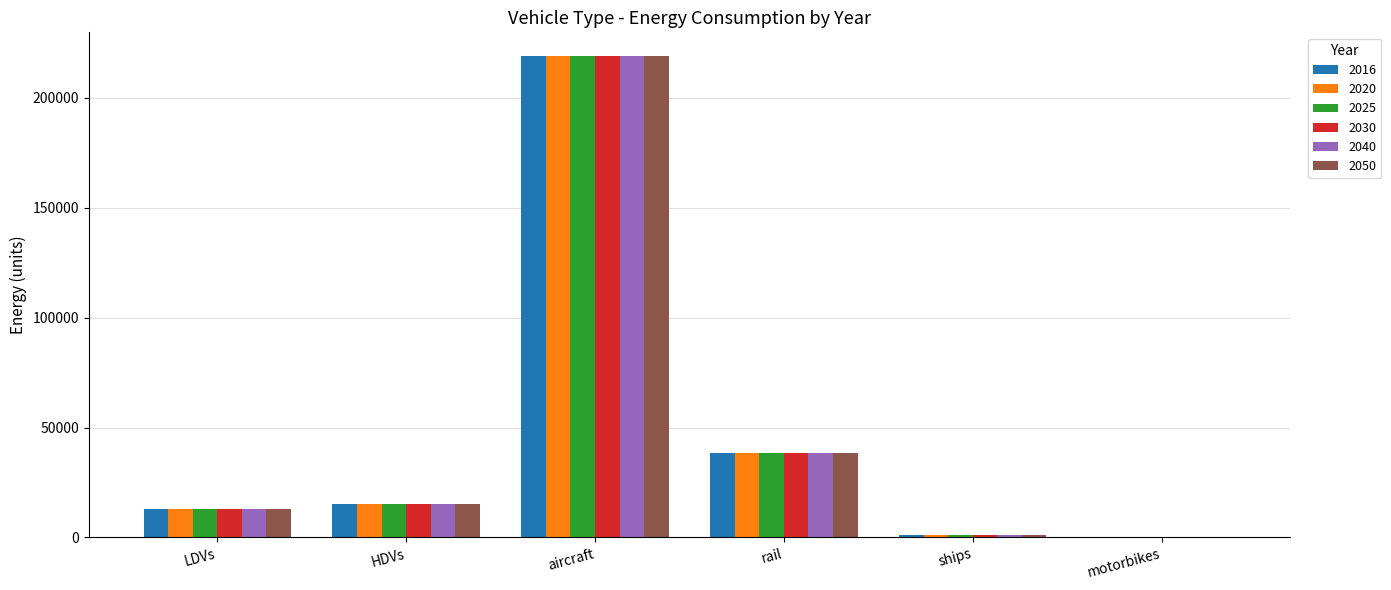

The value of 2025 at motorbikes is 234.0. True or false?

True